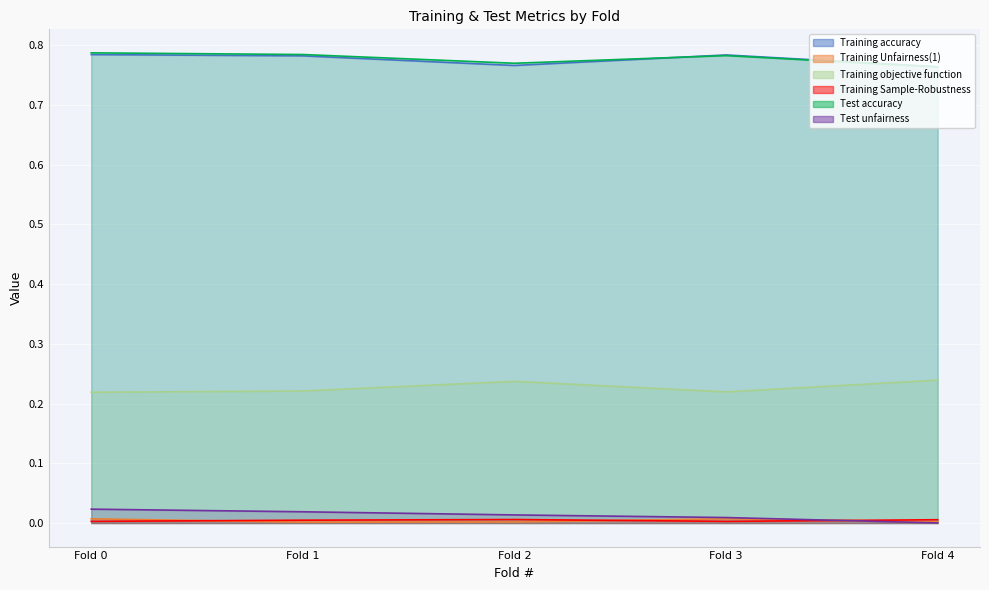

True or false: Training objective function has a value of 0.2 at Fold 2.

True